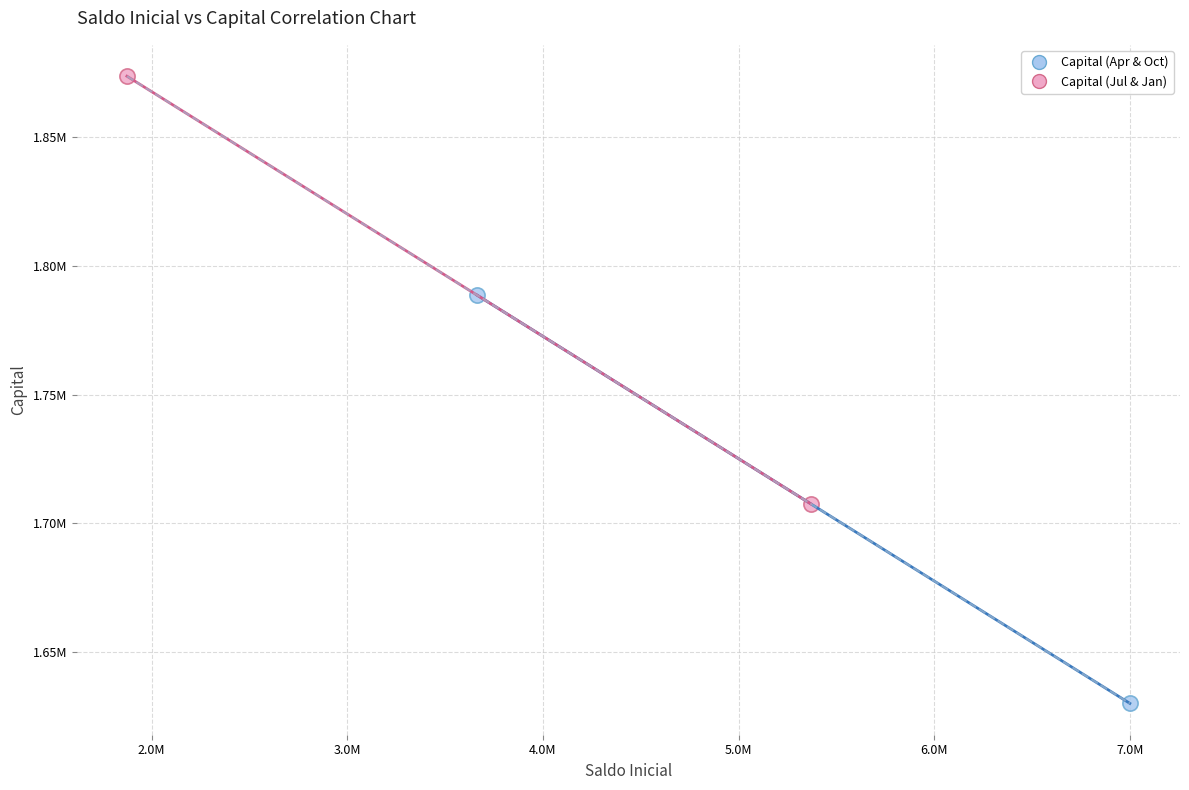

Which series contains the lowest Y value?

Capital (Apr & Oct)